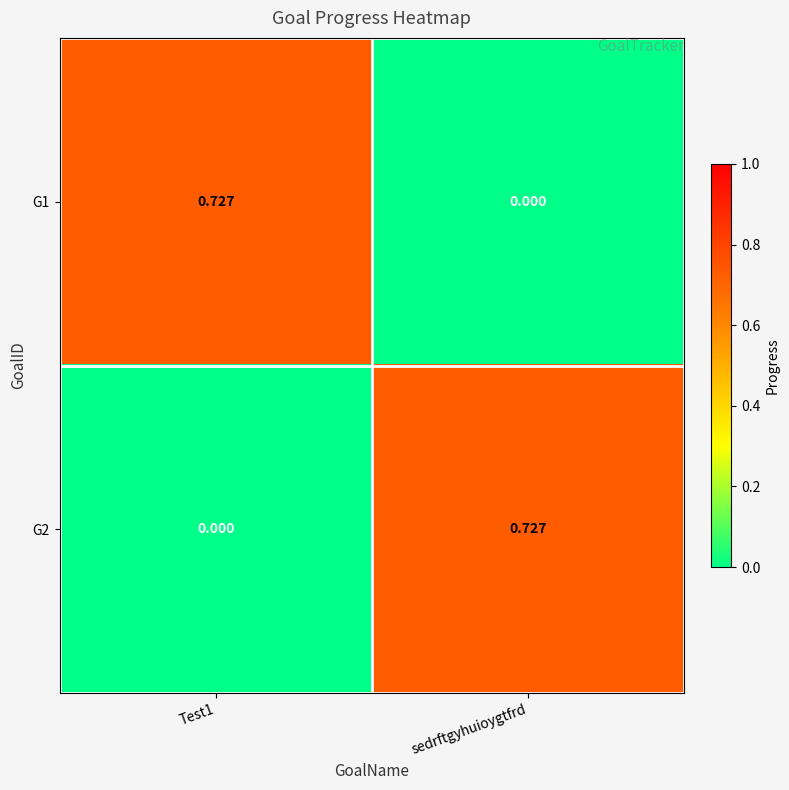

At which label does G2 reach its peak?

sedrftgyhuioygtfrd